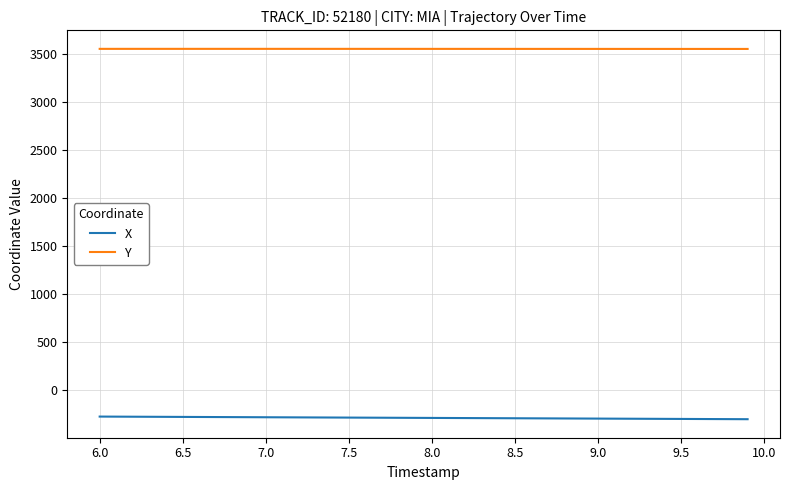

True or false: Y and X intersect in this chart.

False